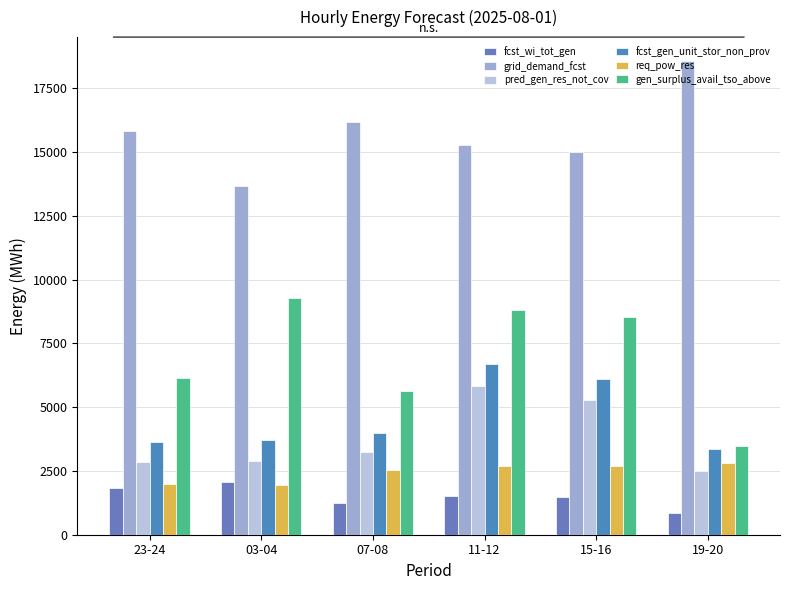

What is the smallest value displayed?

834